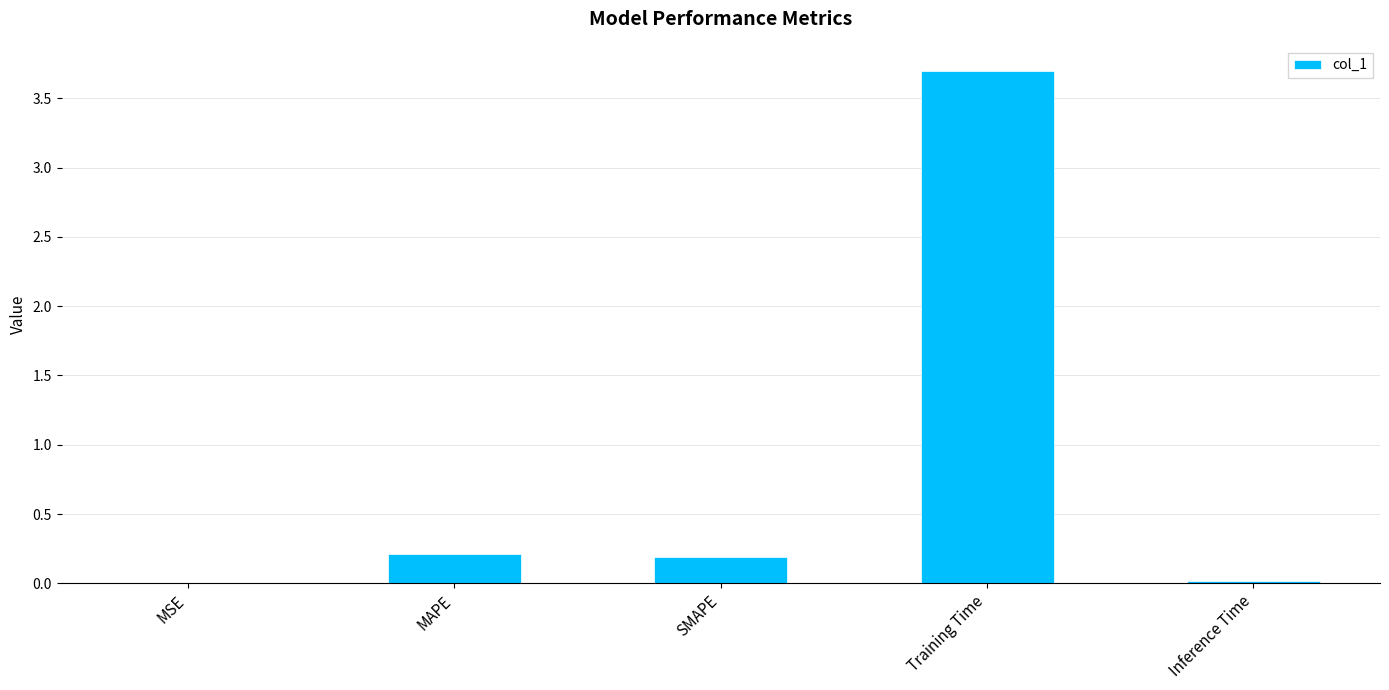

How many categories are shown in the chart?

5